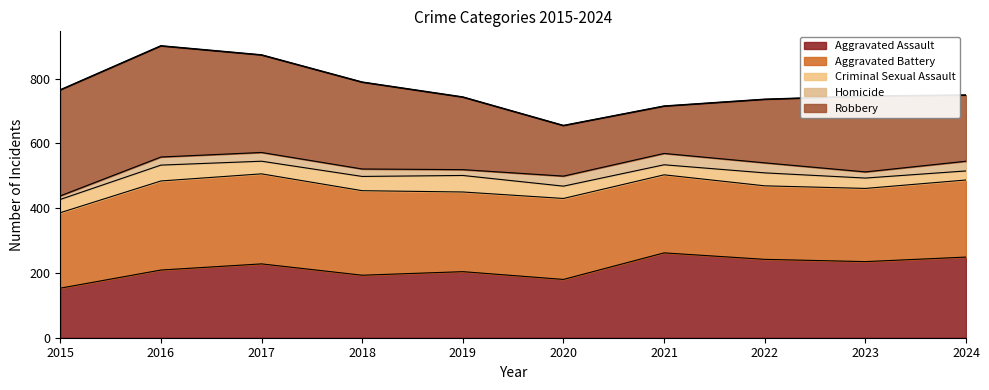

Where does the data first go above 749?

2015